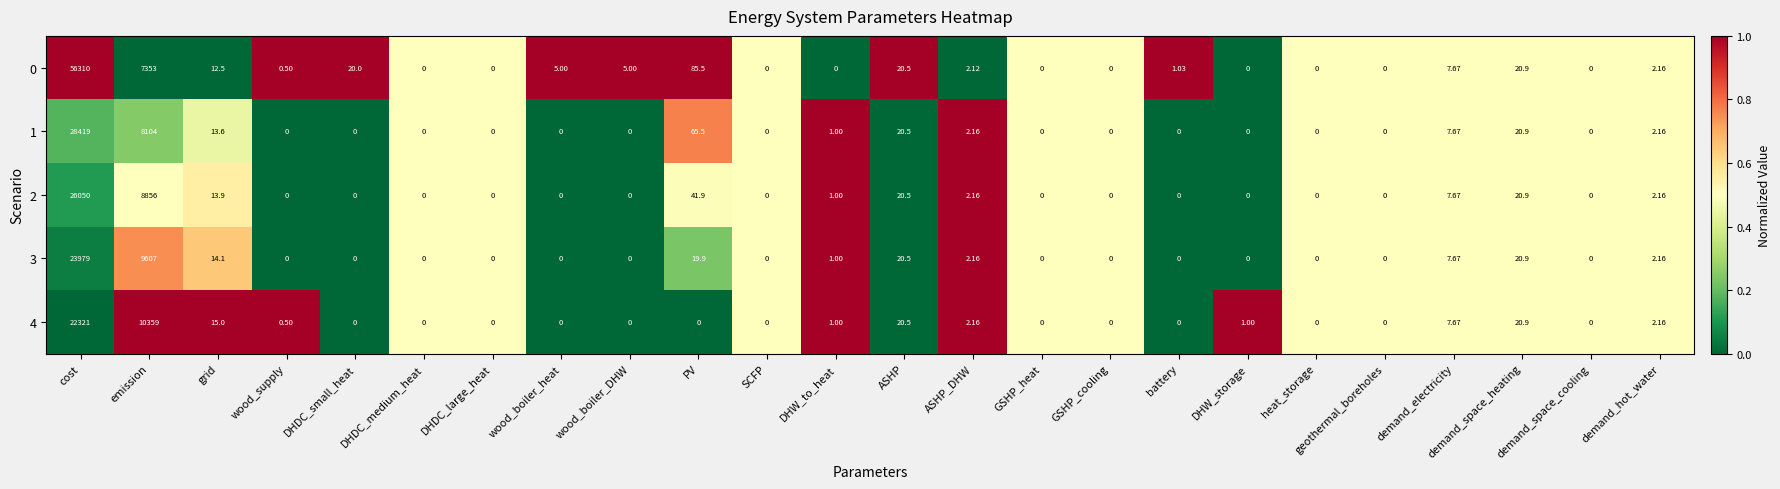

At which category is the sum across all series the highest?

cost